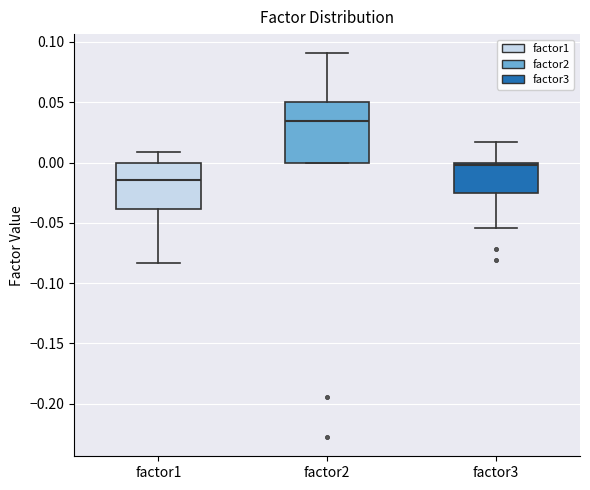

Which box's median line is the lowest?

factor1